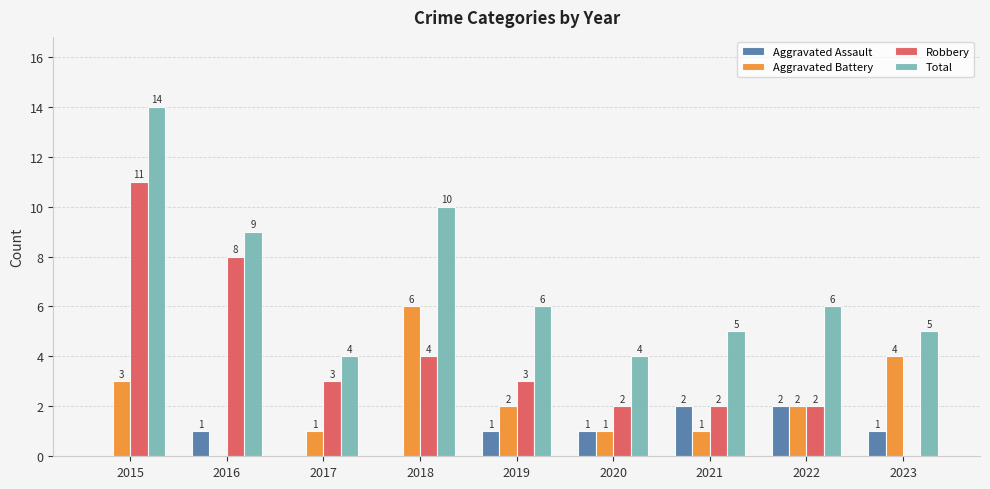

What value does the Aggravated Assault series have at 2021?

2